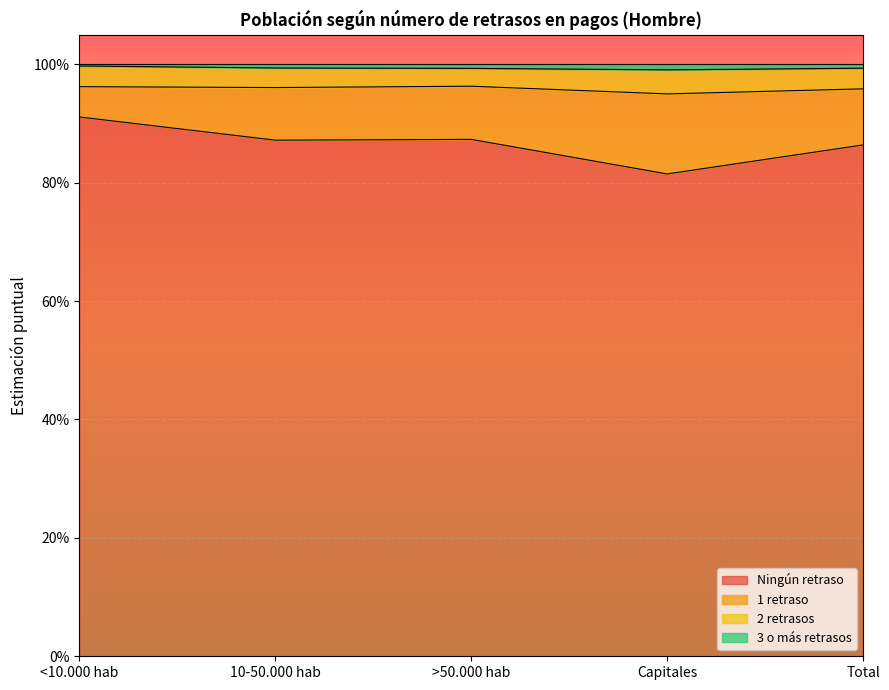

Where is the first local maximum for Ningún retraso?

>50.000 hab